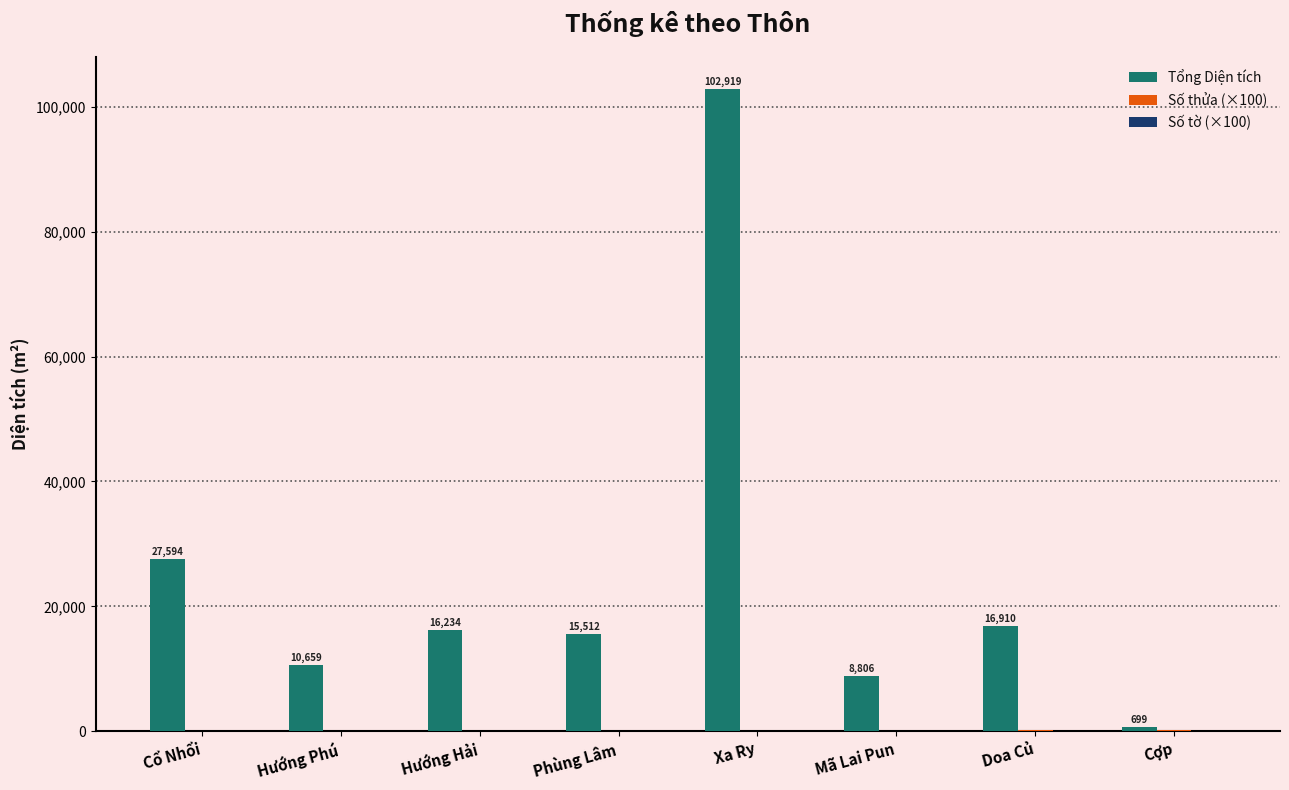

What is the sum of all Tổng Diện tích values?

199332.7